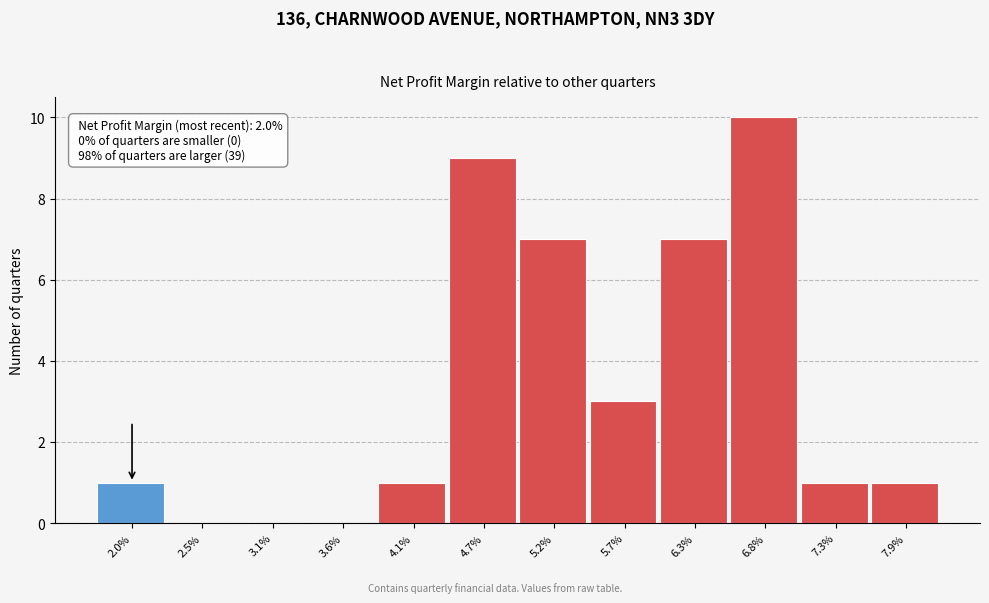

Reading left to right, extract all data points from this chart.

2.0%=1	2.5%=0	3.1%=0	3.6%=0	4.1%=1	4.7%=9	5.2%=7	5.7%=3	6.3%=7	6.8%=10	7.3%=1	7.9%=1